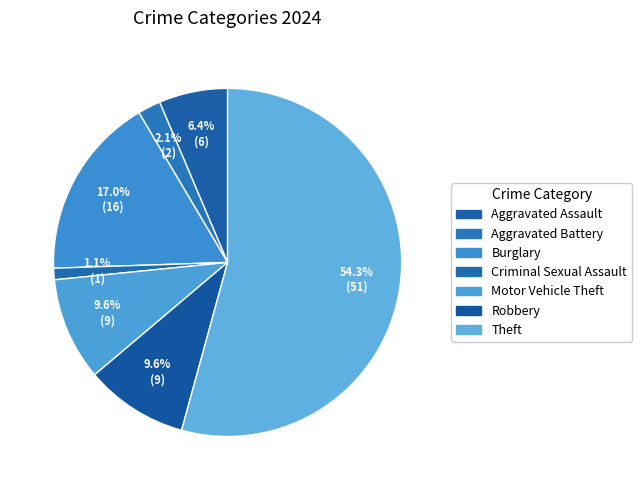

Is it true that Motor Vehicle Theft is 10% of the pie?

True